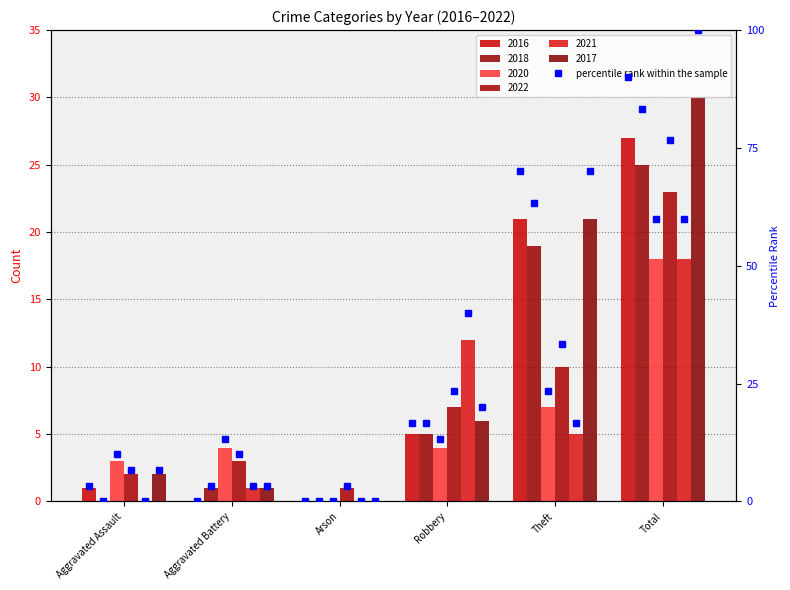

Where does the 2017 series first go above 6?

Theft